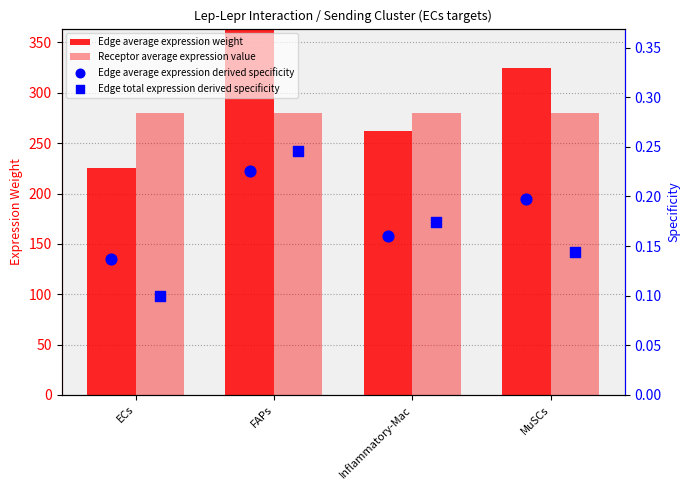

At which category is the sum across all series the highest?

FAPs